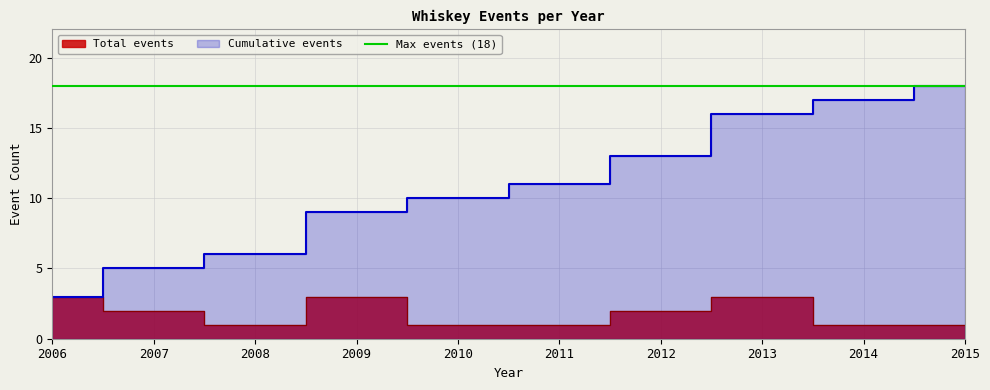

Does the chart have visible grid lines?

Yes